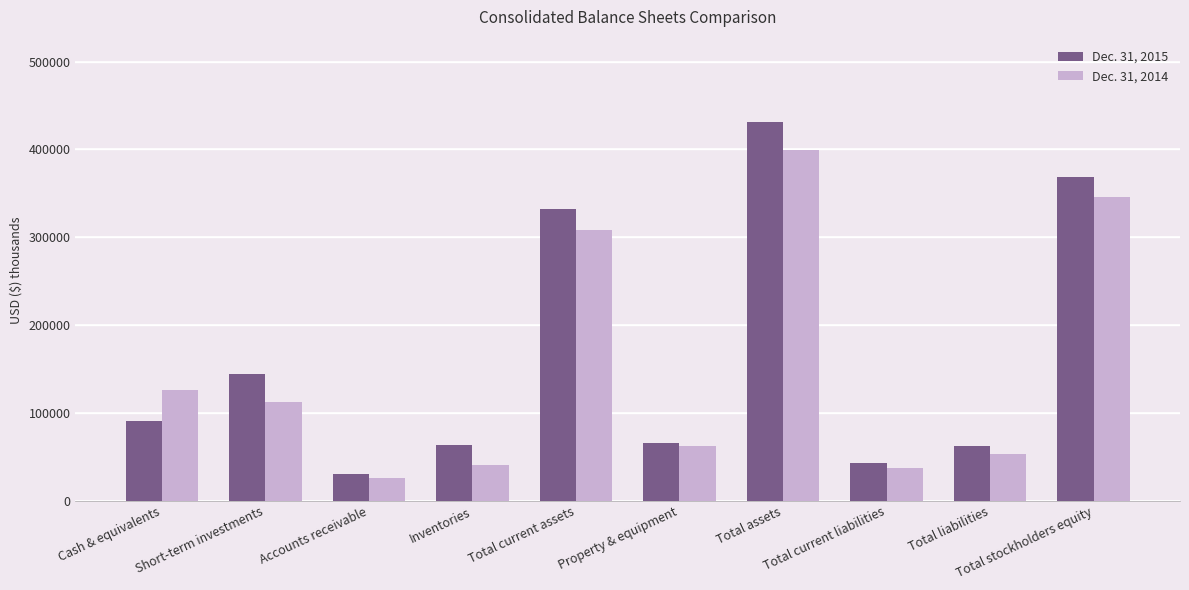

List the series in order of their overall mean, lowest first.

Dec. 31, 2014, Dec. 31, 2015